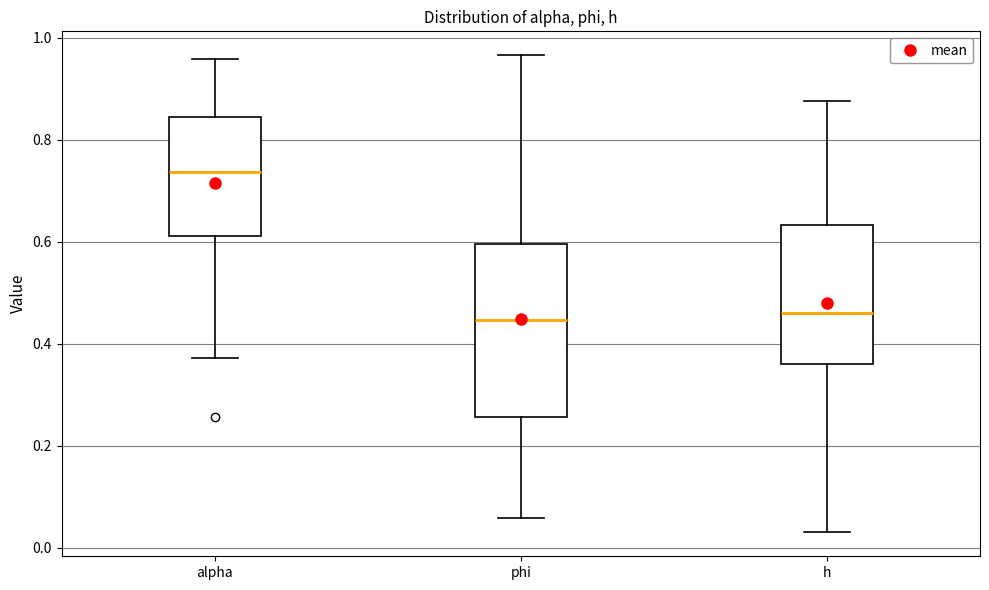

Reading left to right, read every box against the y-axis: the position of its median line, the range the box covers, and the ends of its whiskers. The values are not printed on the chart, so give them approximately, as read against the axis.

alpha: median 0.74, box 0.62 to 0.84, whiskers 0.38 to 0.96
phi: median 0.44, box 0.26 to 0.60, whiskers 0.06 to 0.96
h: median 0.46, box 0.36 to 0.64, whiskers 0.04 to 0.88